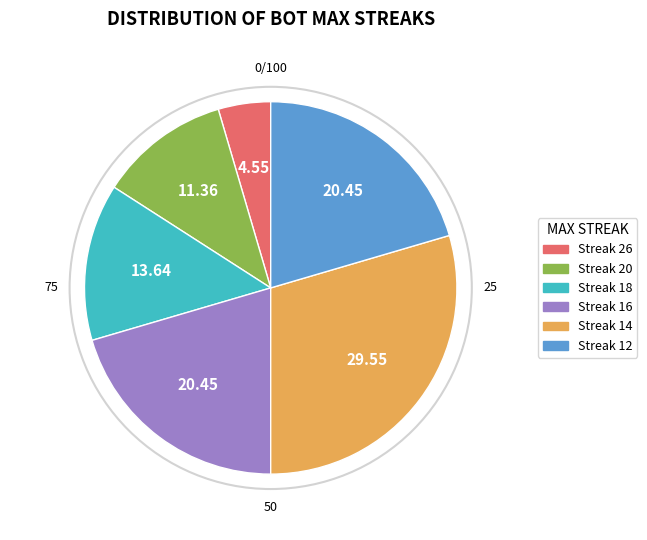

Is there a majority slice in this chart?

No